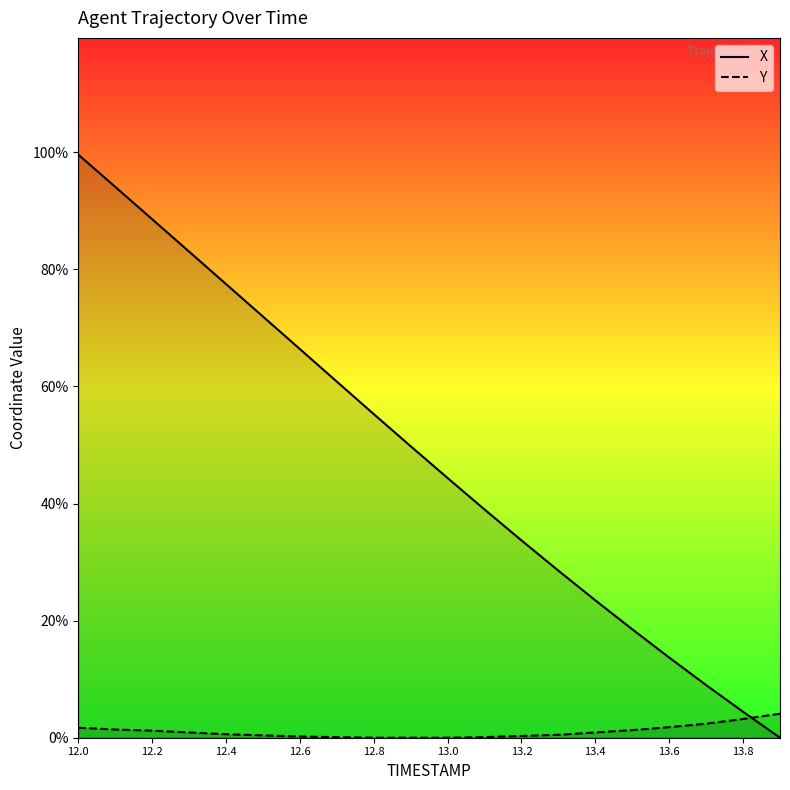

Does the chart have visible grid lines?

No